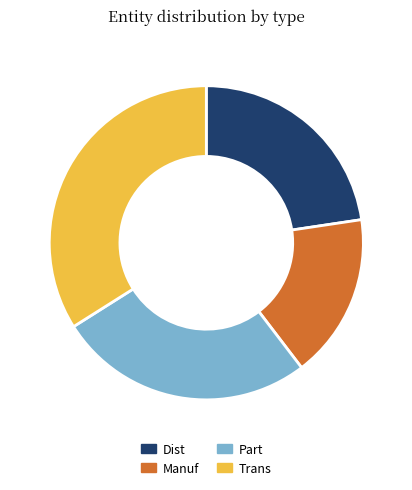

Is there any slice that represents more than half of the pie?

No